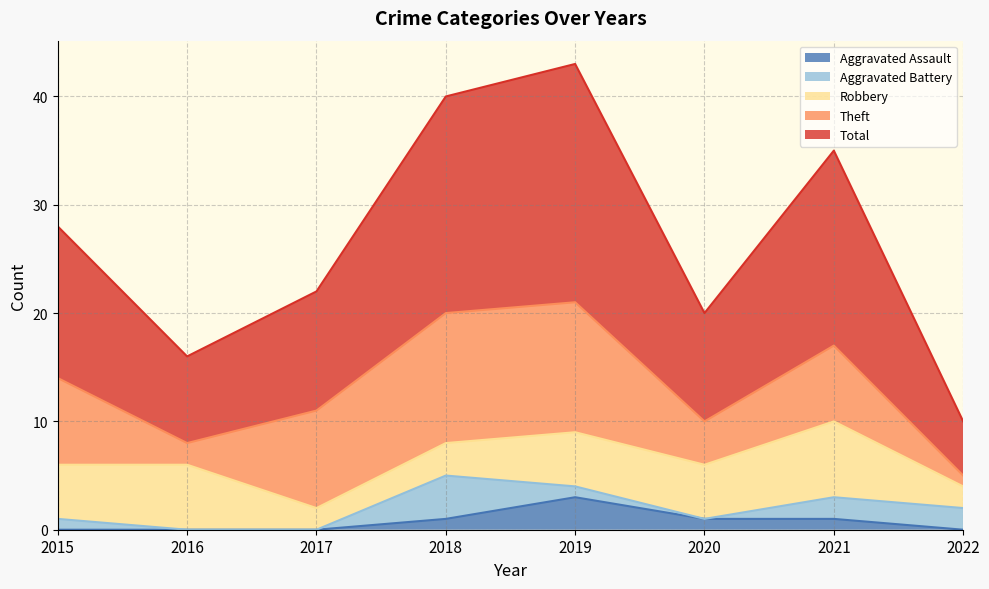

True or false: Total and Robbery intersect in this chart.

False